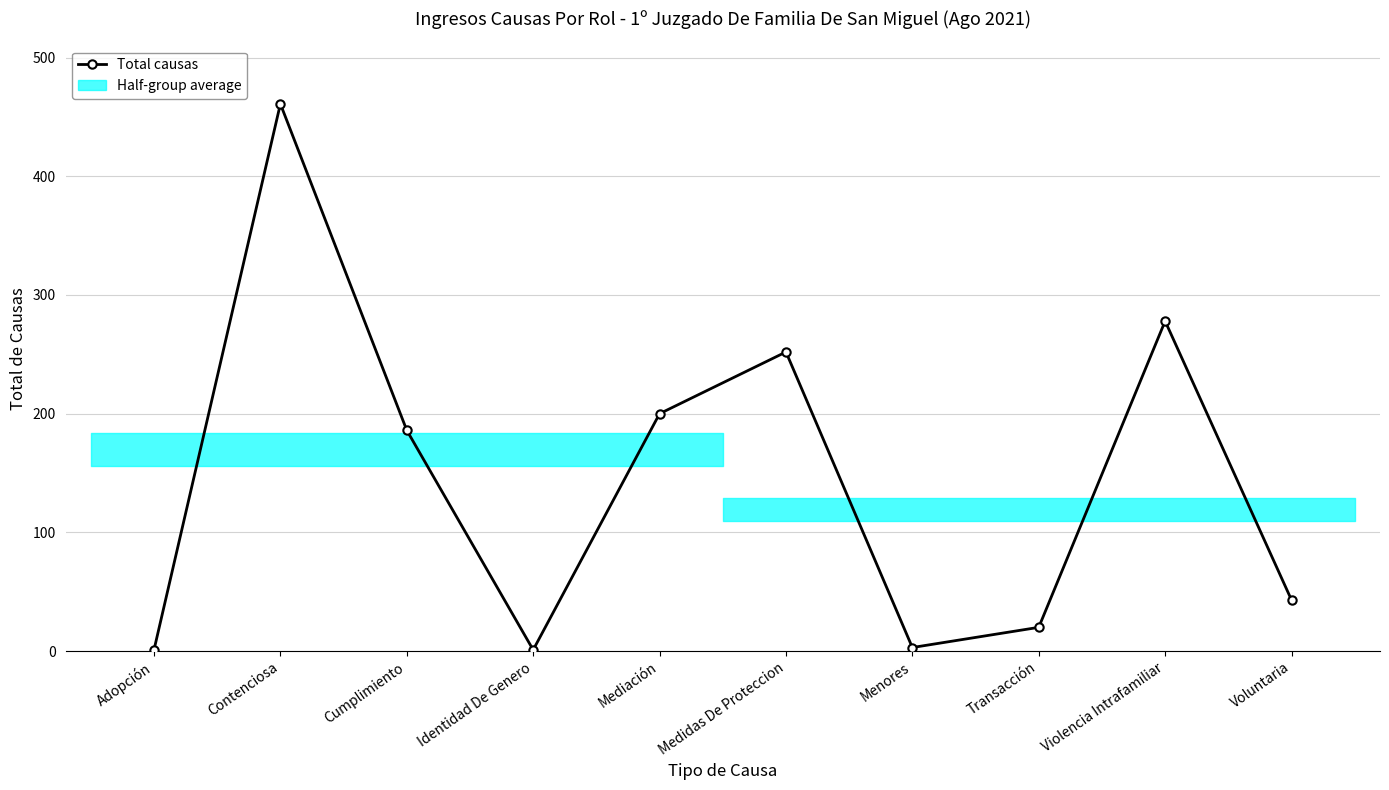

List the labels in order of value, smallest first.

Adopción, Identidad De Genero, Menores, Transacción, Voluntaria, Cumplimiento, Mediación, Medidas De Proteccion, Violencia Intrafamiliar, Contenciosa